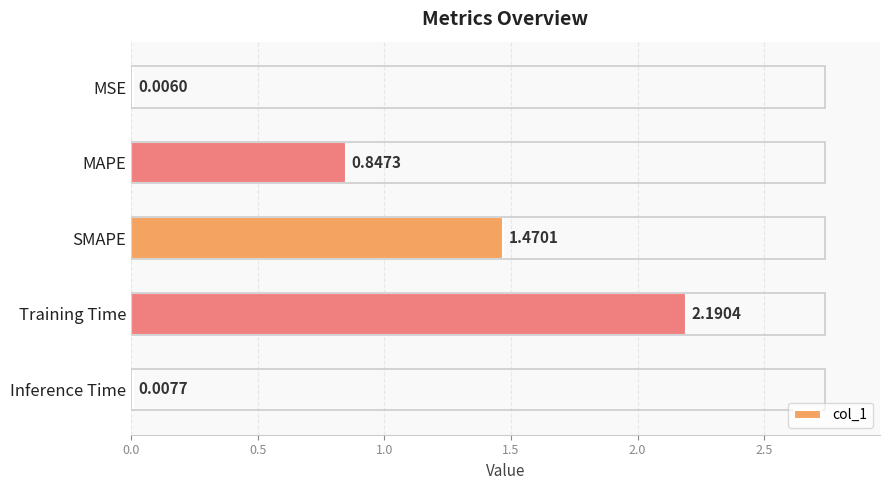

What is the change in value from MAPE to SMAPE?

+0.6